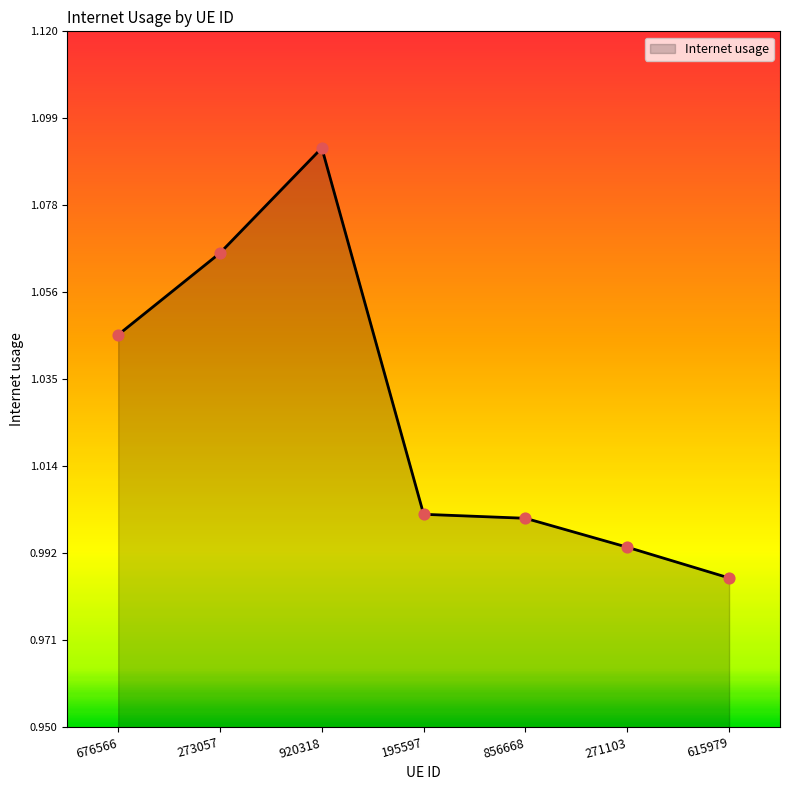

Which has a higher value, 195597 or 920318?

920318